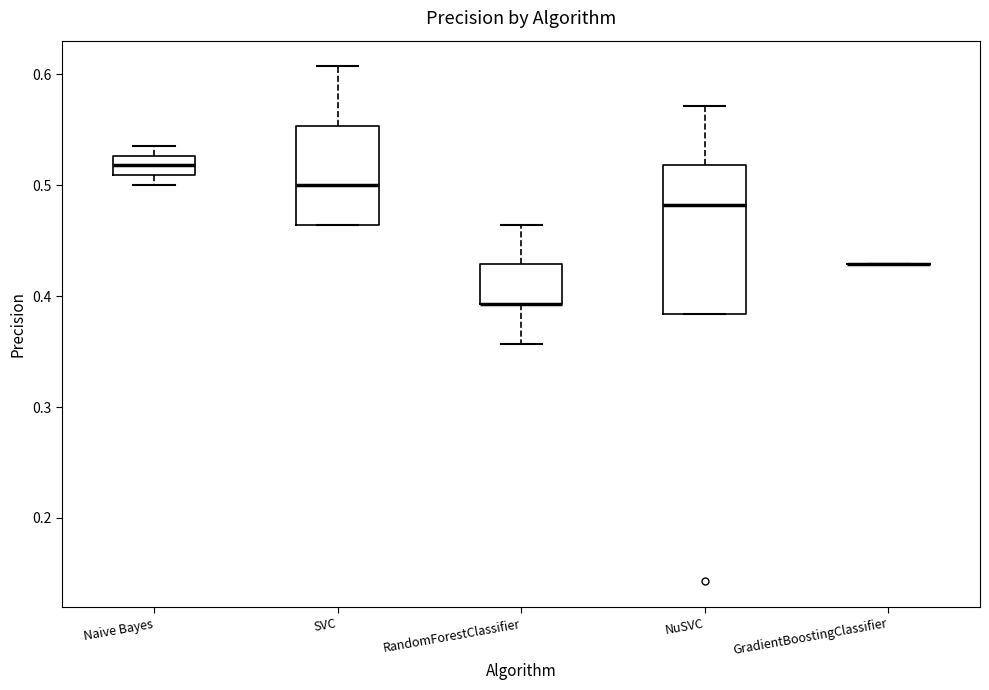

Reading left to right, read every box against the y-axis: the position of its median line, the range the box covers, and the ends of its whiskers. The values are not printed on the chart, so give them approximately, as read against the axis.

Naive Bayes: median 0.52, box 0.51 to 0.53, whiskers 0.50 to 0.54
SVC: median 0.50, box 0.46 to 0.55, whiskers 0.46 to 0.61
RandomForestClassifier: median 0.39 (drawn on the box's lower edge), box 0.39 to 0.43, whiskers 0.36 to 0.46
NuSVC: median 0.48, box 0.38 to 0.52, whiskers 0.38 to 0.57
GradientBoostingClassifier: box collapsed to a line at 0.43, whiskers 0.43 to 0.43